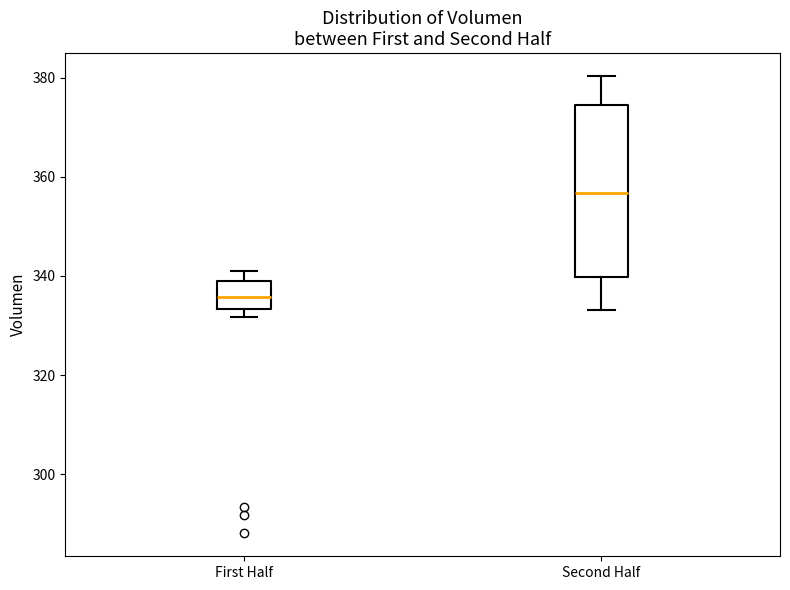

Which box's median line is the highest?

Second Half